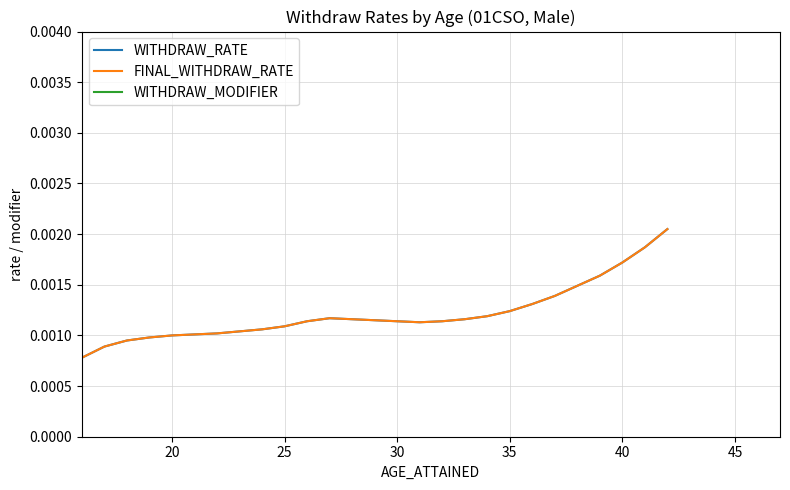

Reading left to right, what are all the values shown in this chart?

WITHDRAW_RATE: 0.0	0.0	0.0	0.0	0.0	0.0	0.0	0.0	0.0	0.0	0.0	0.0	0.0	0.0	0.0	0.0	0.0	0.0	0.0	0.0	0.0	0.0	0.0	0.0	0.0	0.0	0.0
FINAL_WITHDRAW_RATE: 0.0	0.0	0.0	0.0	0.0	0.0	0.0	0.0	0.0	0.0	0.0	0.0	0.0	0.0	0.0	0.0	0.0	0.0	0.0	0.0	0.0	0.0	0.0	0.0	0.0	0.0	0.0
WITHDRAW_MODIFIER: 1.0	1.0	1.0	1.0	1.0	1.0	1.0	1.0	1.0	1.0	1.0	1.0	1.0	1.0	1.0	1.0	1.0	1.0	1.0	1.0	1.0	1.0	1.0	1.0	1.0	1.0	1.0